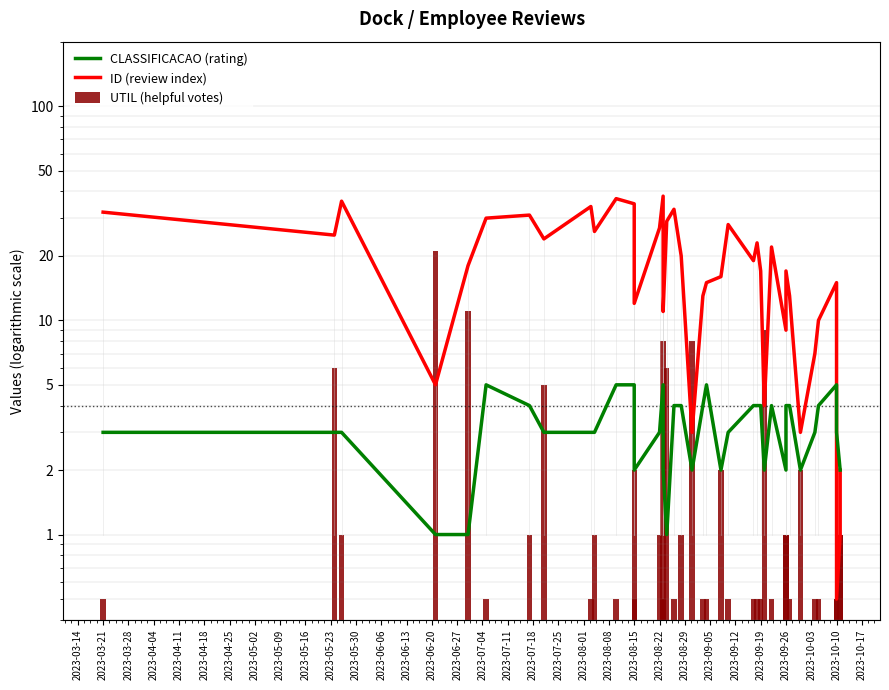

How many CLASSIFICACAO (rating) values are between 2 and 4?

31